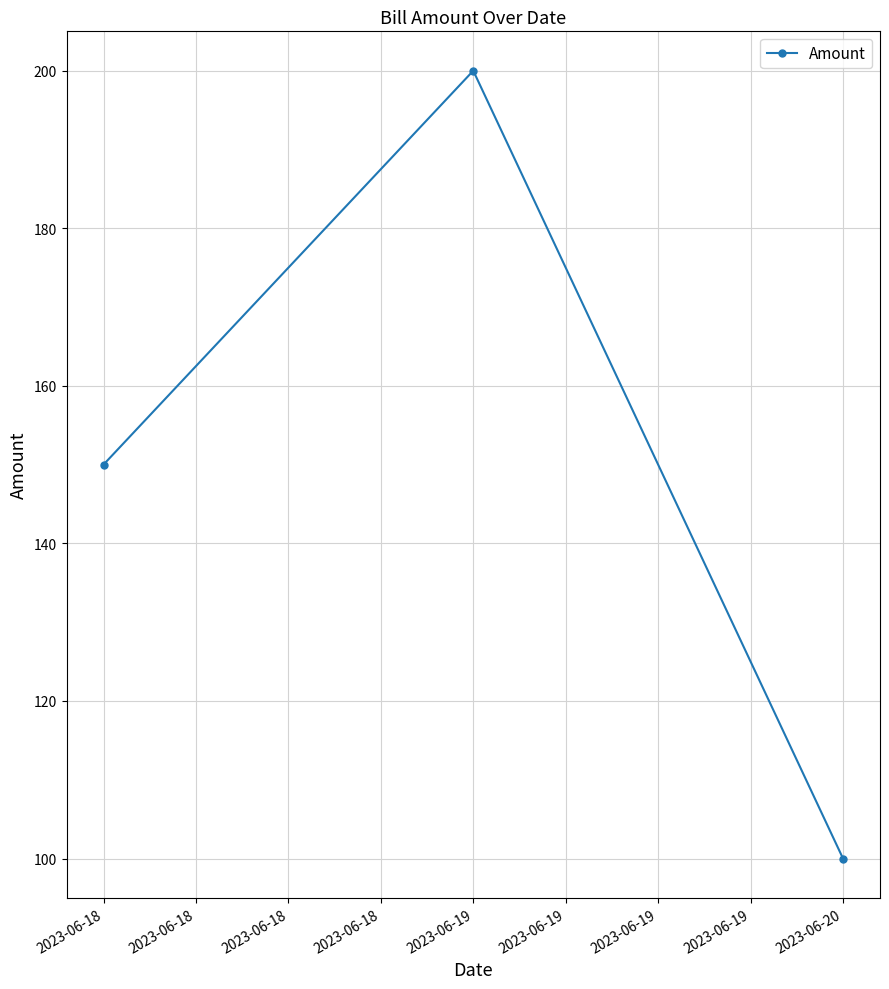

What is the average value?

150